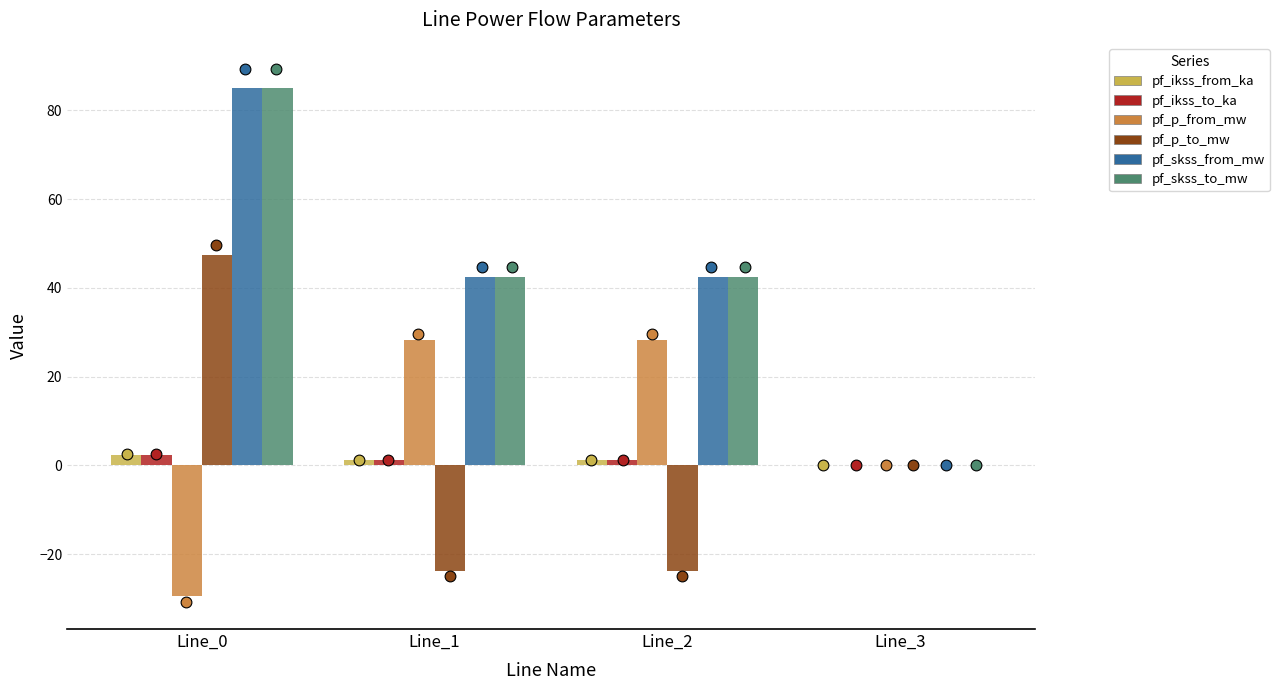

What are all the series names shown in the legend?

pf_ikss_from_ka, pf_ikss_to_ka, pf_p_from_mw, pf_p_to_mw, pf_skss_from_mw, pf_skss_to_mw